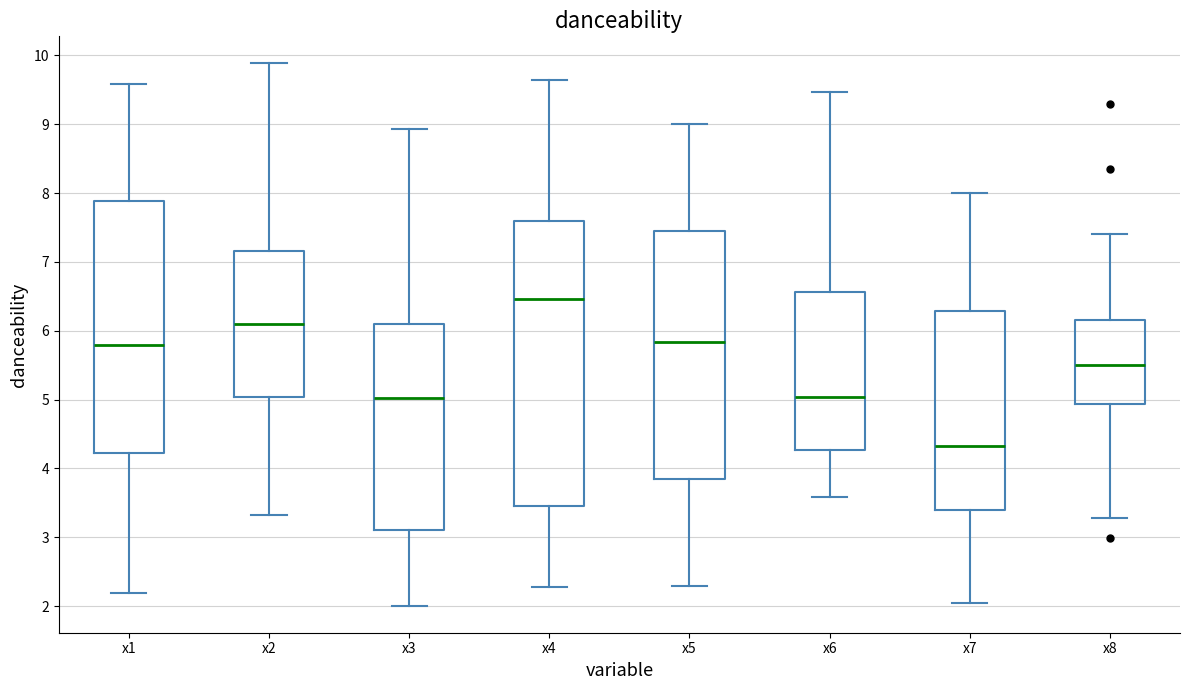

Where is the lower edge of the box for x5 on the y-axis? The values are not printed on the chart, so give them approximately, as read against the axis.

3.9